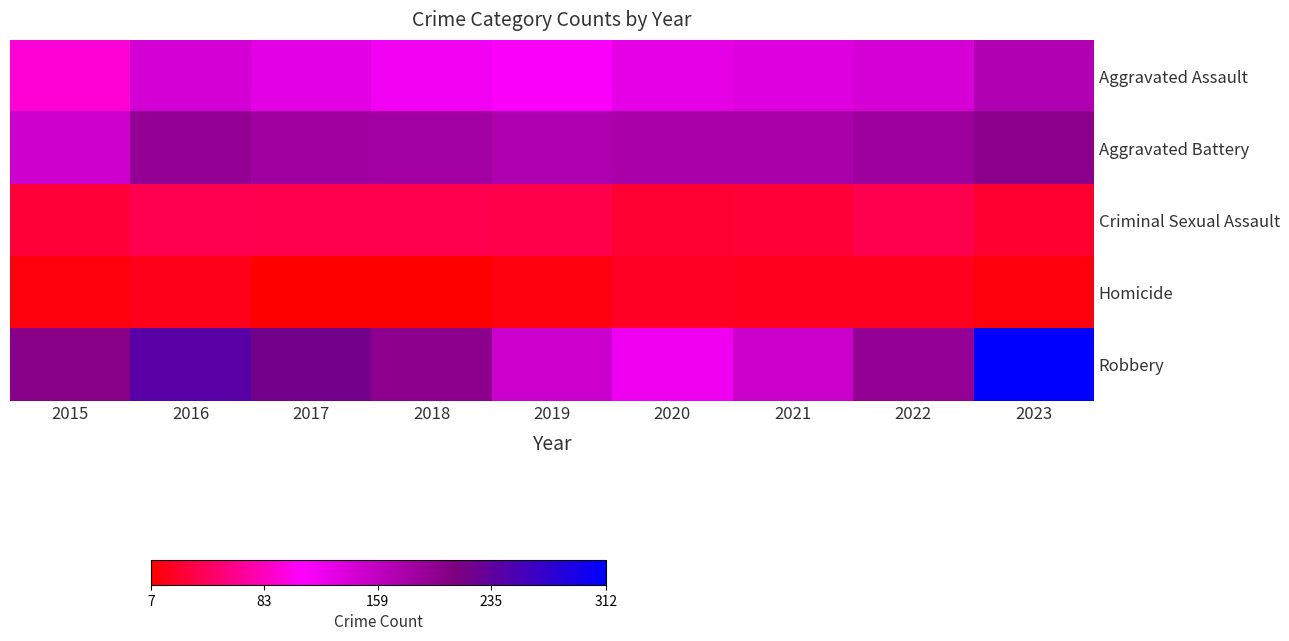

Which series has the largest range (max minus min)?

Robbery